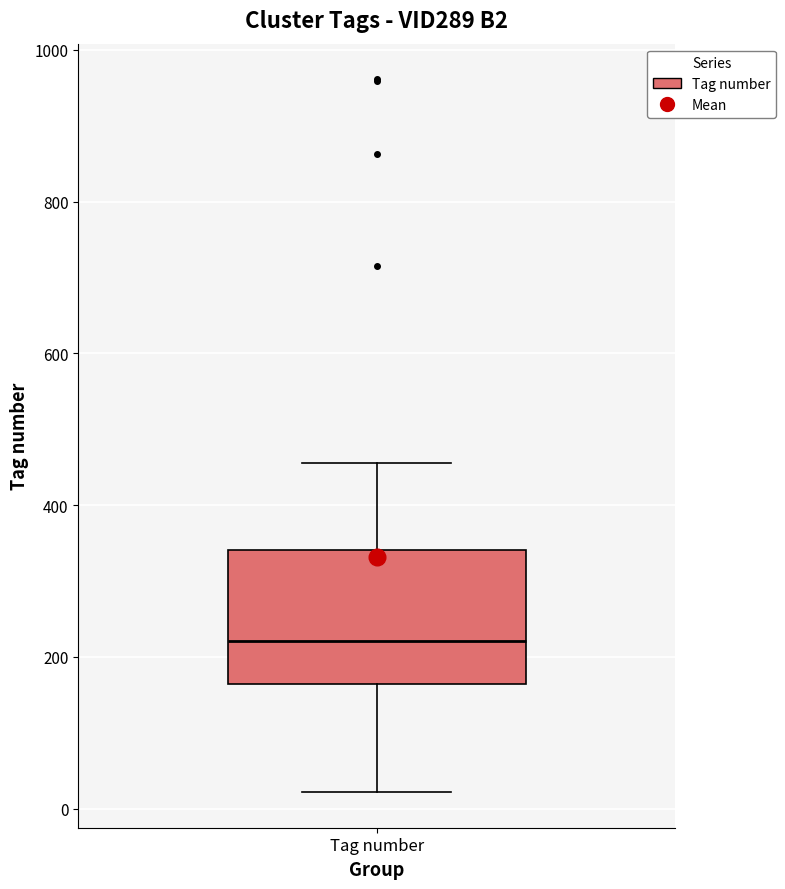

Transcribe this box plot: give where the median line is, the range the box spans, and where the two whiskers end, as read against the y-axis. The values are not printed on the chart, so give them approximately, as read against the axis.

median 220, box 160 to 340, whiskers 20 to 460